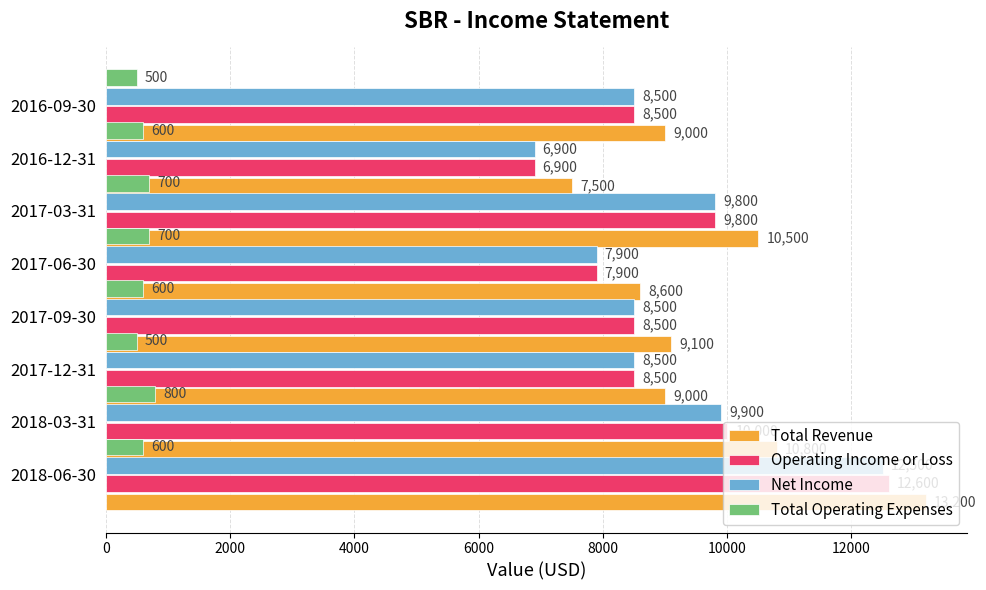

At 12000, list the series in order from smallest to largest.

Total Operating Expenses, Operating Income or Loss, Net Income, Total Revenue